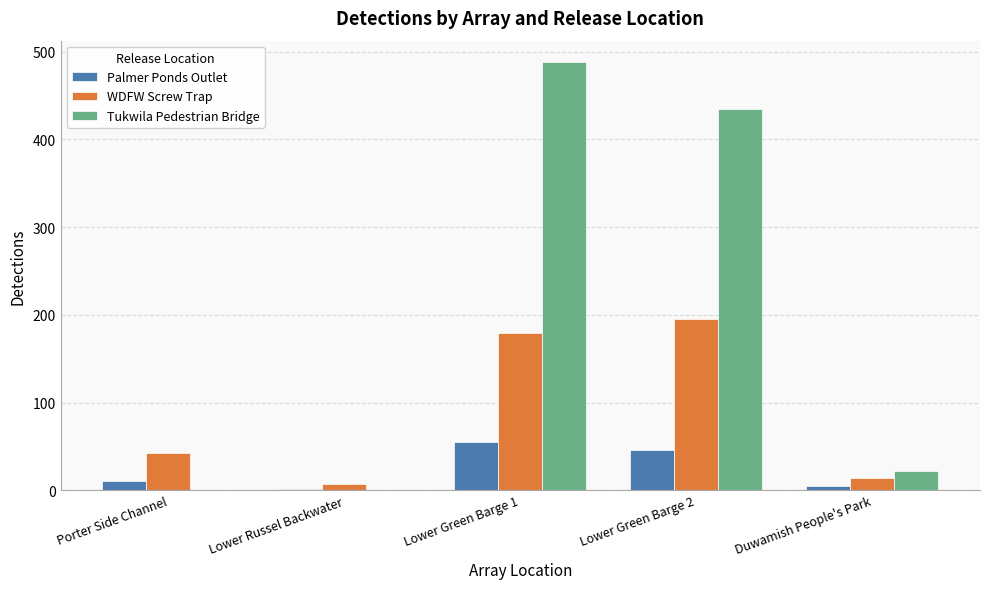

The value of Palmer Ponds Outlet at Lower Green Barge 2 is 75. True or false?

False